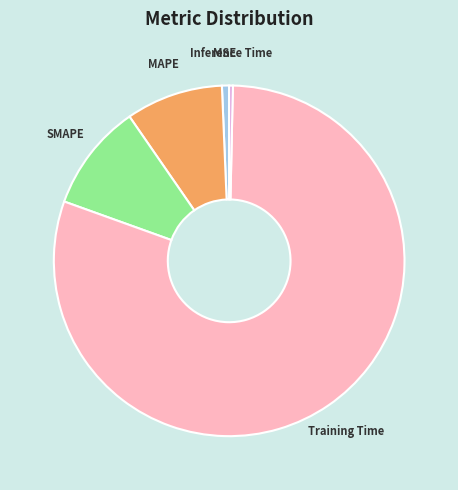

Do MSE and MAPE together represent more than half of the pie?

No